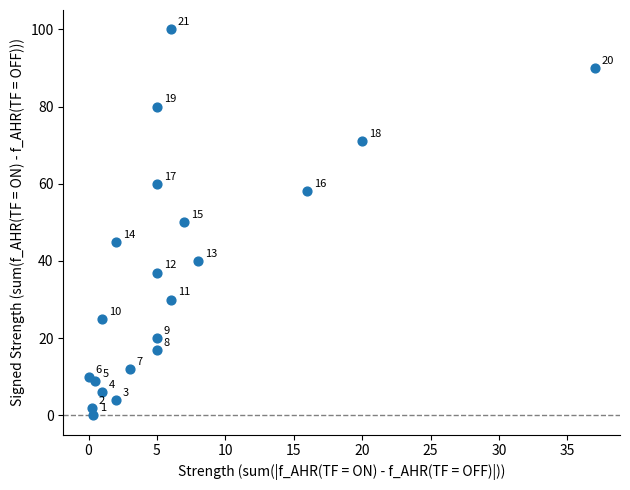

What Y value in the scatter plot is closest to 50?

50